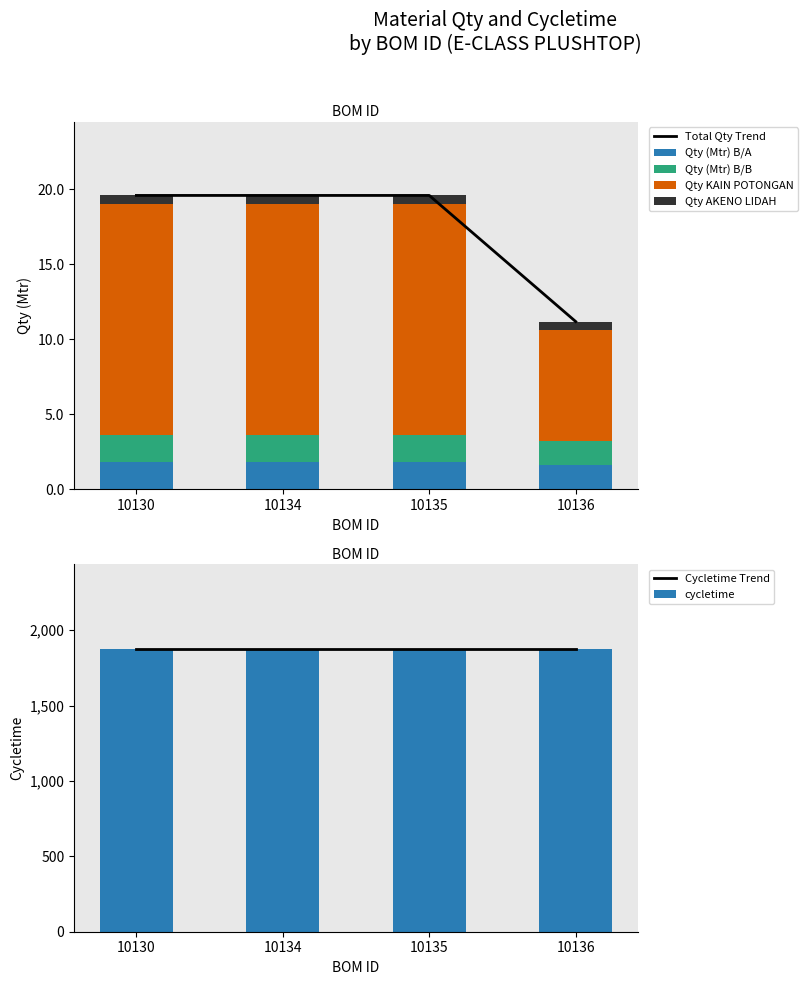

True or false: Qty (Mtr) B/A has a value of 2.7 at 10135.

False